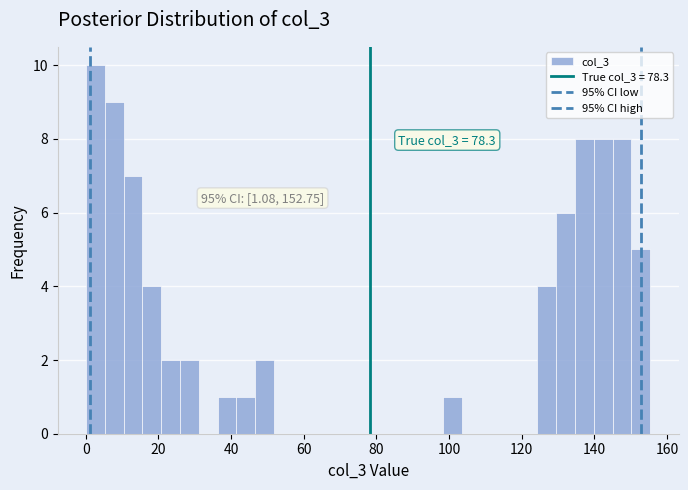

Read against the x-axis, roughly where is the centre of the tallest bar?

2